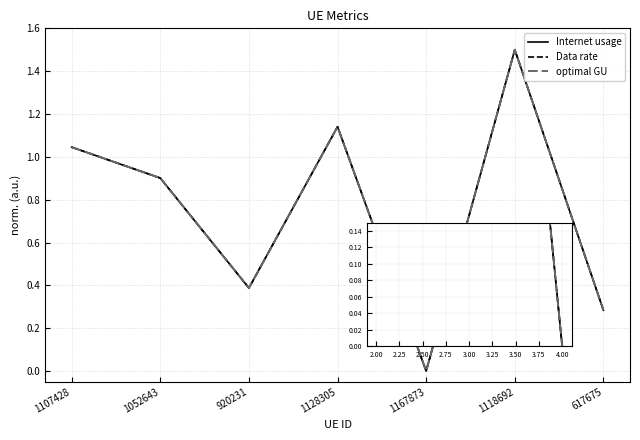

What is the difference between the maximum and minimum values in the optimal GU series?

1.5